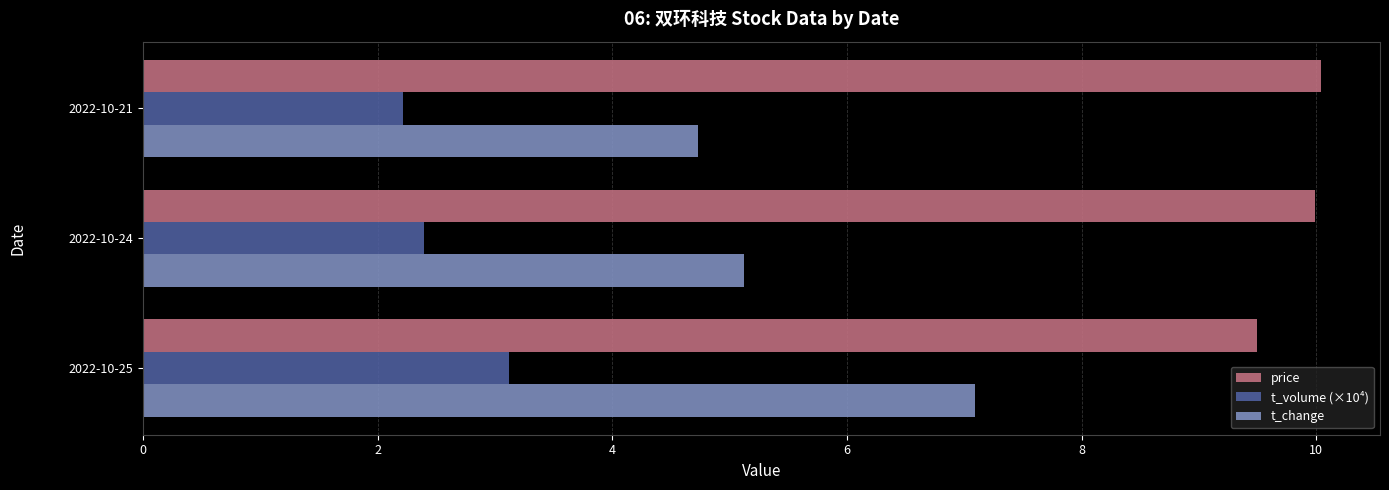

True or false: price has a value of 5.2 at 2022-10-21.

False